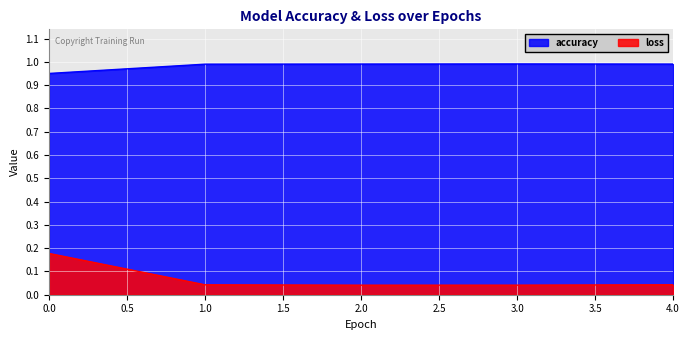

List the series in order of their peak value, lowest first.

loss, accuracy